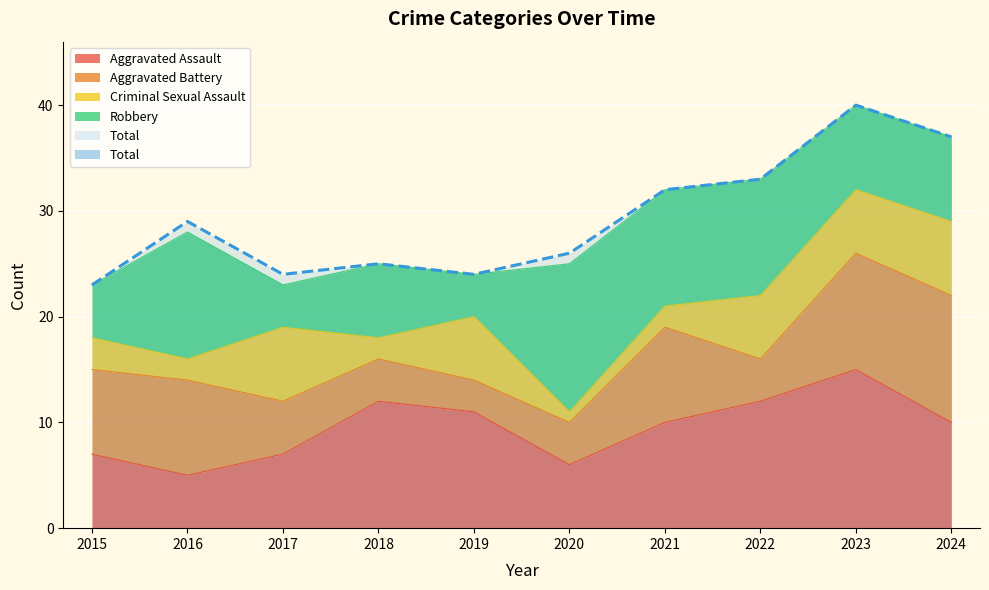

What is the average value of the Total series?

29